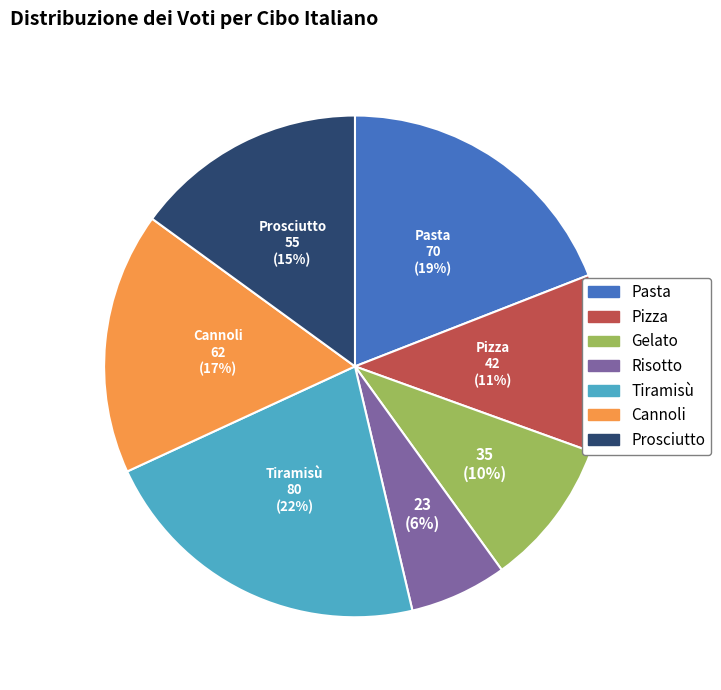

Is the sum of Pizza and Cannoli greater than half?

No